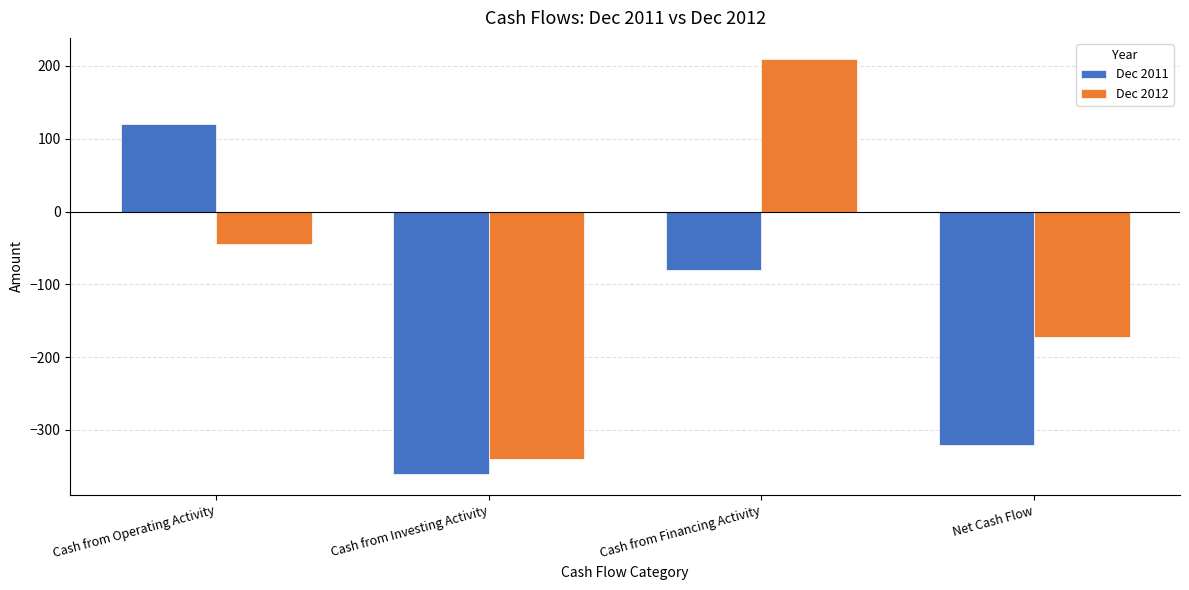

How many data points does each series have?

4